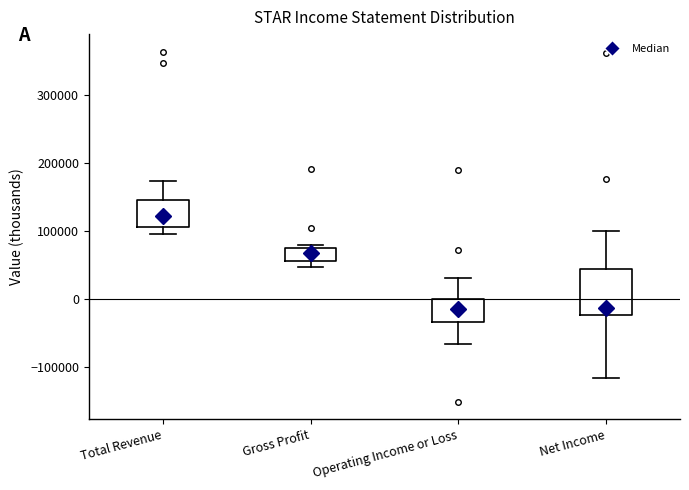

Where does the upper whisker of the box for Operating Income or Loss end on the y-axis? The values are not printed on the chart, so give them approximately, as read against the axis.

30000